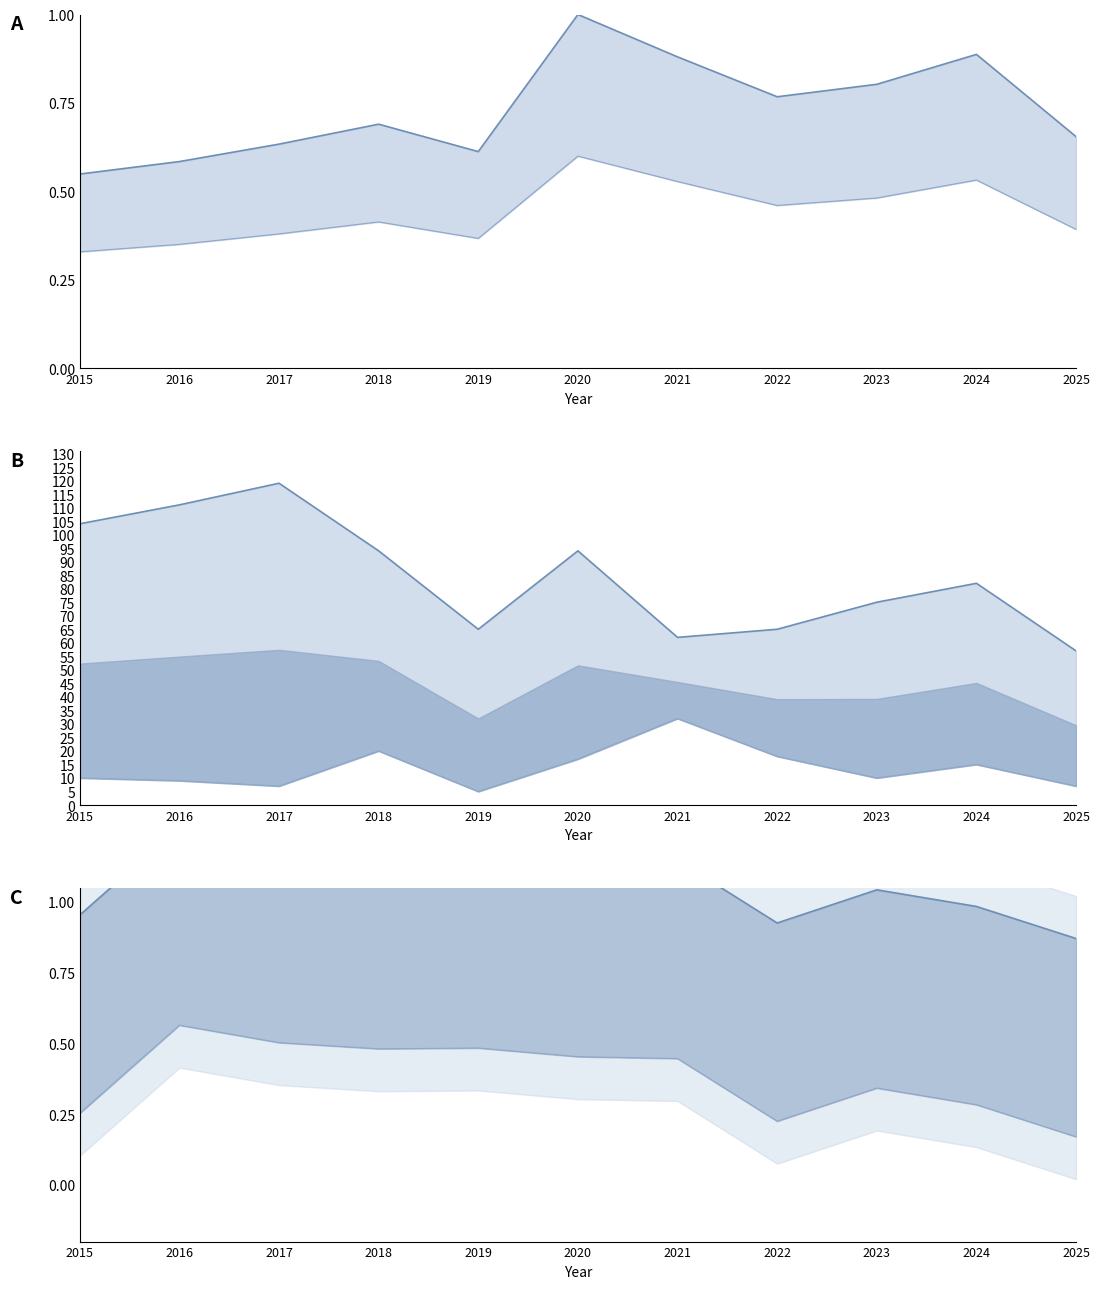

True or false: Aggravated Assault has more than 2 points higher than both neighbors.

True